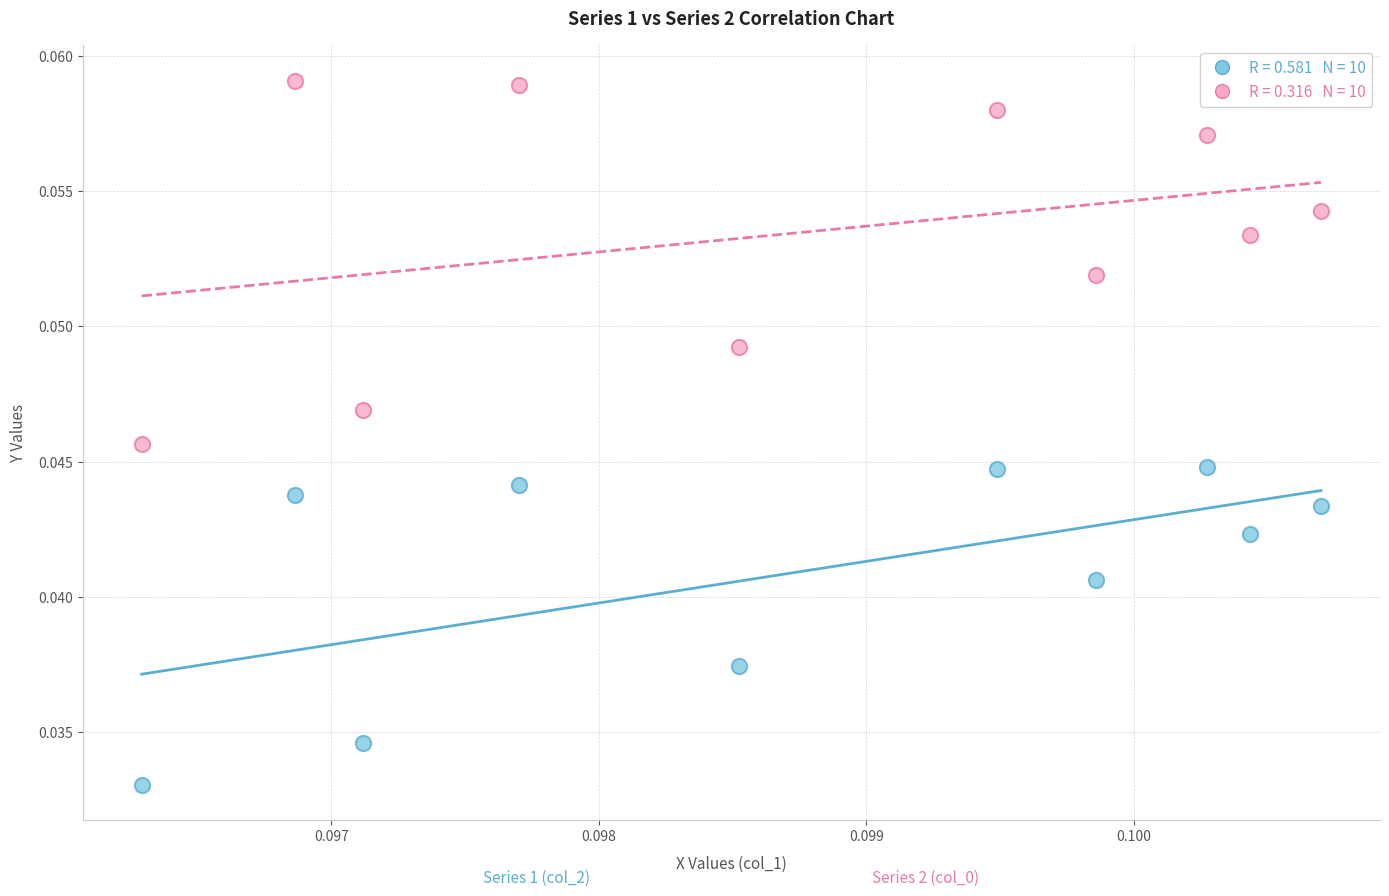

How many data points are displayed?

20